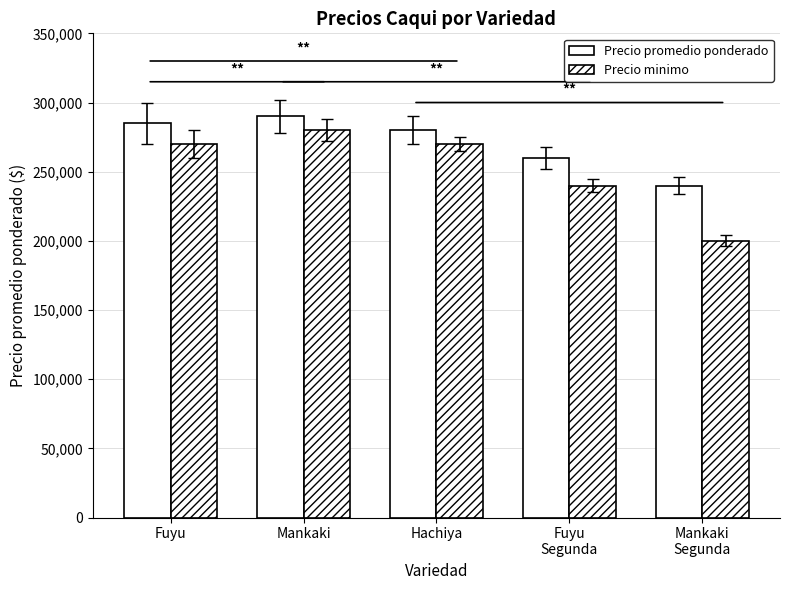

How many groups of bars are there?

5